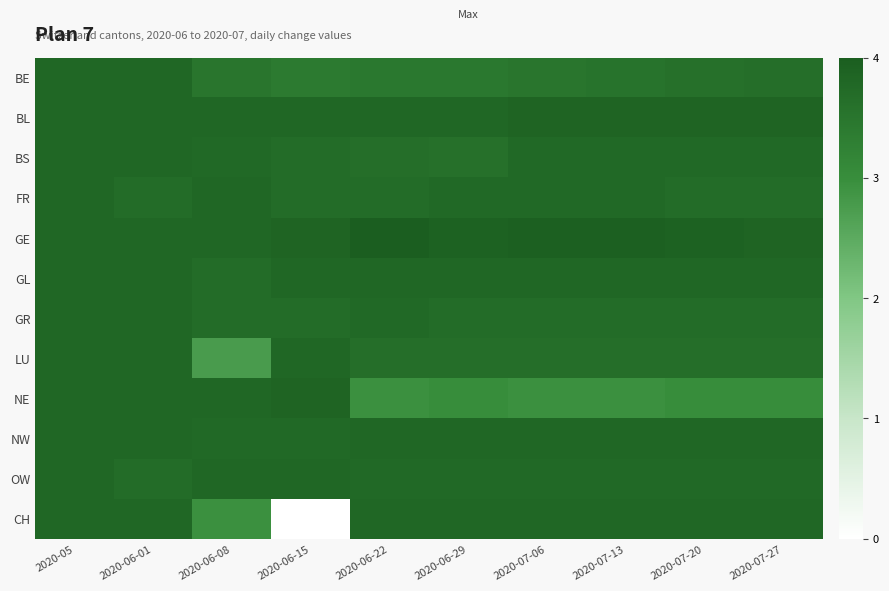

At which category is the sum across all series the highest?

2020-05